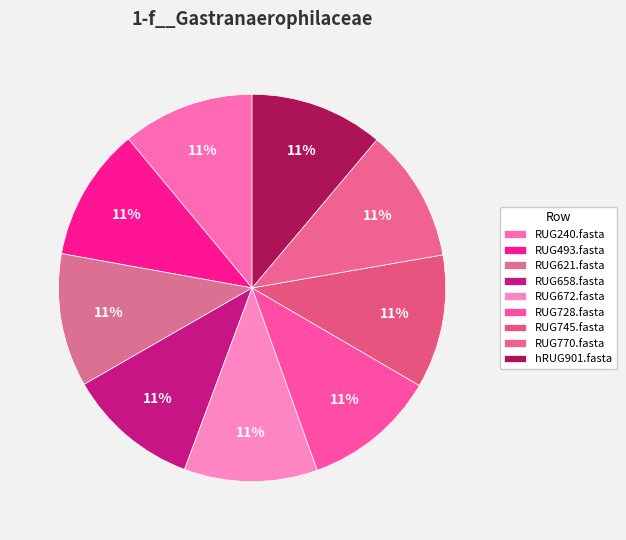

The RUG770.fasta slice represents 17% of the pie. True or false?

False